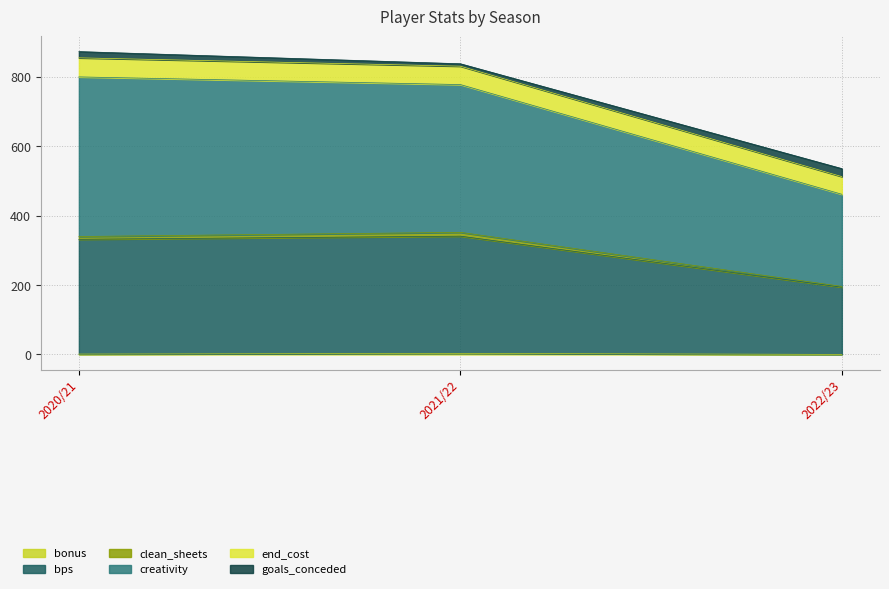

What is the maximum value for bonus?

3.0